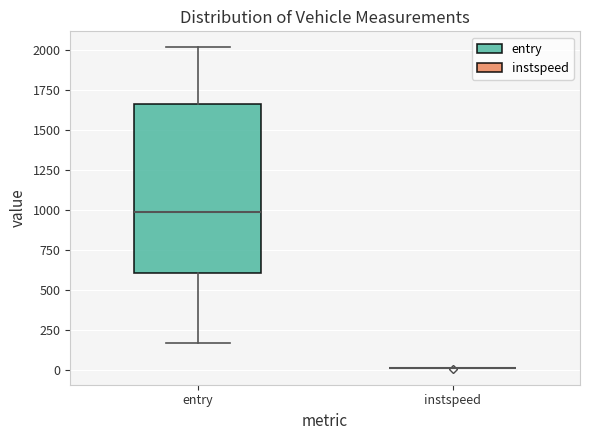

Which box is the tallest, from its lower edge to its upper edge?

entry